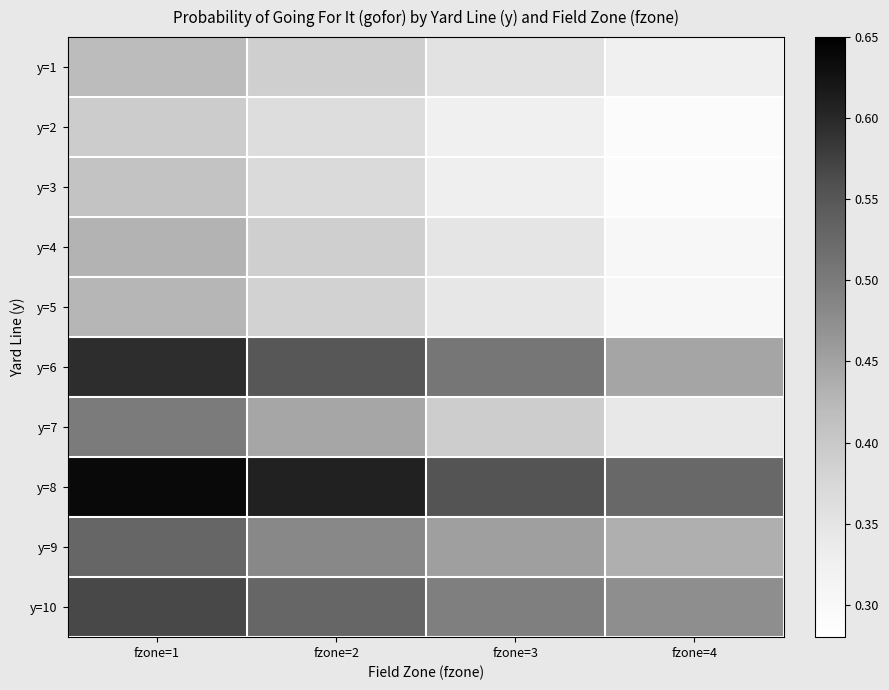

How many series are shown in this chart?

10